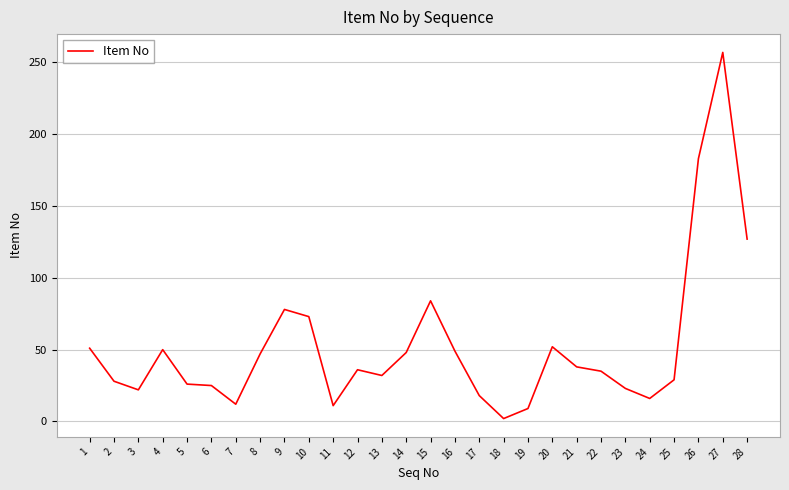

Is this an area chart (filled region under the line)?

No